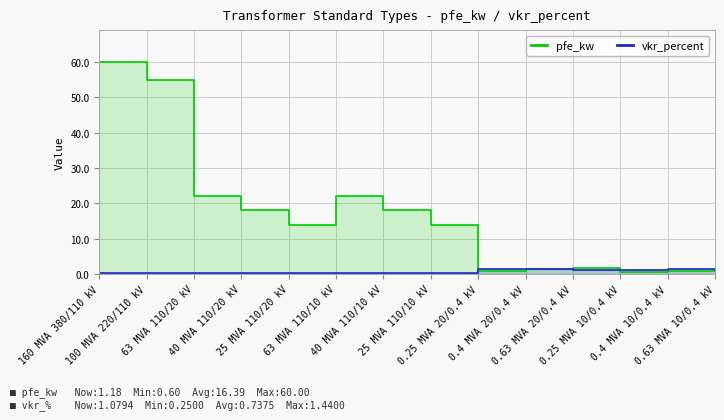

What is the total value across all series at 40 MVA 110/10 kV?

18.3